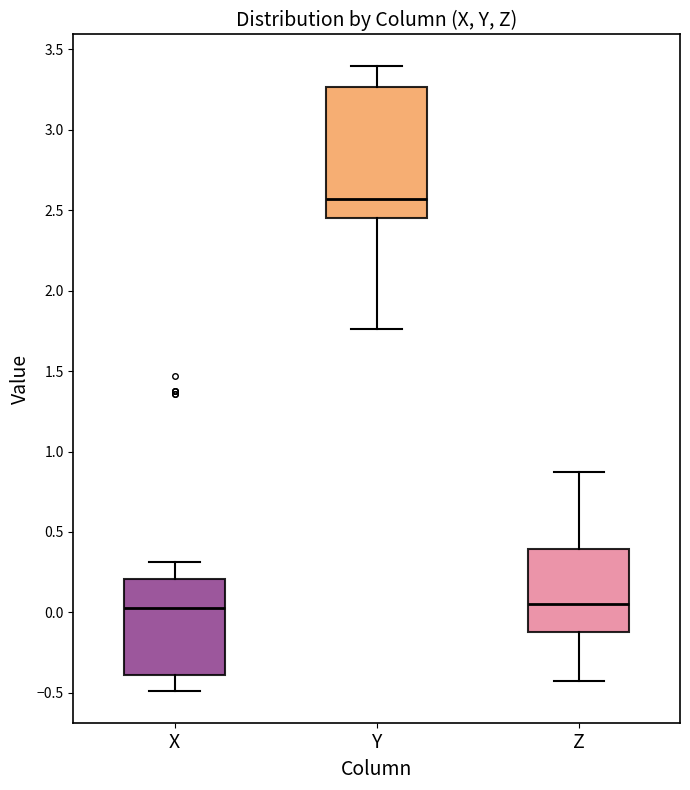

Comparing the boxes themselves (not the whiskers), which one is the tallest?

Y